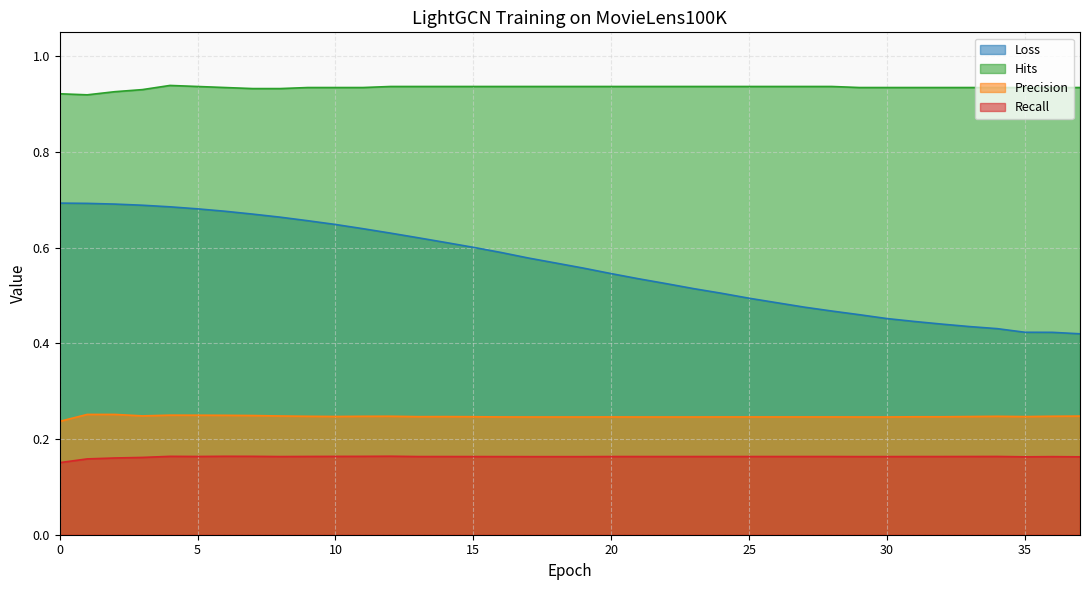

What are all the series names shown in the legend?

Loss, Hits, Precision, Recall